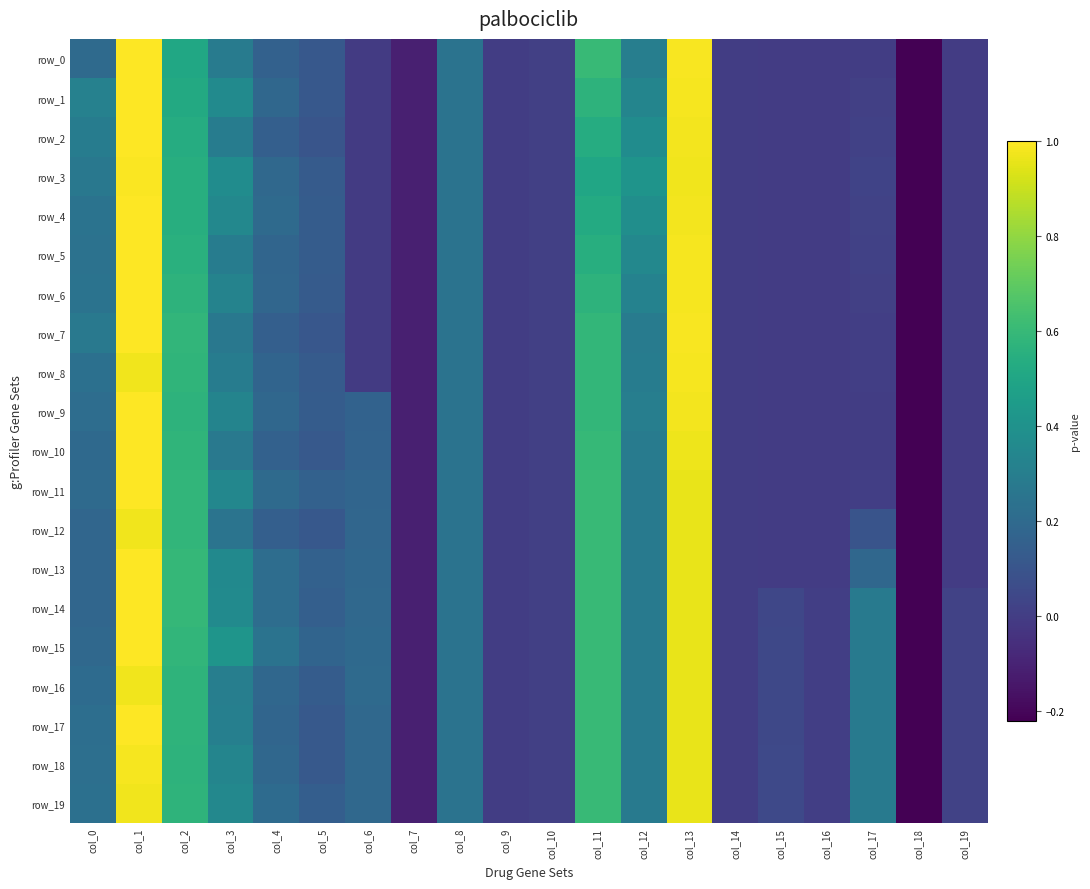

Reading left to right, extract all data points from this chart.

row_0: 0.2	1.0	0.5	0.3	0.2	0.1	-0.0	-0.1	0.2	0.0	0.0	0.6	0.3	1.0	-0.0	-0.0	-0.0	0.0	-0.2	-0.0
row_1: 0.3	1.0	0.5	0.4	0.2	0.1	-0.0	-0.1	0.2	0.0	0.0	0.6	0.3	1.0	-0.0	-0.0	-0.0	0.0	-0.2	-0.0
row_2: 0.3	1.0	0.5	0.3	0.1	0.1	-0.0	-0.1	0.2	0.0	0.0	0.5	0.4	1.0	-0.0	-0.0	-0.0	0.0	-0.2	-0.0
row_3: 0.3	1.0	0.5	0.4	0.2	0.1	-0.0	-0.1	0.2	0.0	0.0	0.5	0.4	1.0	-0.0	-0.0	-0.0	0.0	-0.2	-0.0
row_4: 0.2	1.0	0.5	0.3	0.2	0.1	-0.0	-0.1	0.2	0.0	0.0	0.5	0.4	1.0	-0.0	-0.0	-0.0	0.0	-0.2	-0.0
row_5: 0.2	1.0	0.6	0.3	0.2	0.1	-0.0	-0.1	0.2	0.0	0.0	0.5	0.4	1.0	-0.0	-0.0	-0.0	0.0	-0.2	-0.0
row_6: 0.2	1.0	0.6	0.3	0.2	0.1	-0.0	-0.1	0.2	0.0	0.0	0.6	0.3	1.0	-0.0	-0.0	-0.0	0.0	-0.2	-0.0
row_7: 0.3	1.0	0.6	0.3	0.1	0.1	-0.0	-0.1	0.2	0.0	0.0	0.6	0.3	1.0	-0.0	-0.0	-0.0	0.0	-0.2	-0.0
row_8: 0.2	1.0	0.6	0.3	0.2	0.1	-0.0	-0.1	0.2	0.0	0.0	0.6	0.3	1.0	-0.0	-0.0	-0.0	0.0	-0.2	-0.0
row_9: 0.2	1.0	0.6	0.3	0.2	0.1	0.2	-0.1	0.2	0.0	0.0	0.6	0.3	1.0	-0.0	-0.0	-0.0	0.0	-0.2	-0.0
row_10: 0.2	1.0	0.6	0.3	0.2	0.1	0.2	-0.1	0.2	0.0	0.0	0.6	0.3	1.0	-0.0	-0.0	-0.0	0.0	-0.2	-0.0
row_11: 0.2	1.0	0.6	0.3	0.2	0.2	0.2	-0.1	0.2	0.0	0.0	0.6	0.3	1.0	-0.0	-0.0	-0.0	0.0	-0.2	-0.0
row_12: 0.2	1.0	0.6	0.2	0.1	0.1	0.2	-0.1	0.2	0.0	0.0	0.6	0.3	1.0	-0.0	-0.0	-0.0	0.1	-0.2	-0.0
row_13: 0.2	1.0	0.6	0.4	0.2	0.2	0.2	-0.1	0.2	0.0	0.0	0.6	0.3	1.0	-0.0	-0.0	-0.0	0.2	-0.2	-0.0
row_14: 0.2	1.0	0.6	0.4	0.2	0.1	0.2	-0.1	0.2	0.0	0.0	0.6	0.3	1.0	0.0	0.0	0.0	0.3	-0.2	0.0
row_15: 0.2	1.0	0.6	0.4	0.2	0.2	0.2	-0.1	0.2	0.0	0.0	0.6	0.3	1.0	0.0	0.0	0.0	0.3	-0.2	0.0
row_16: 0.2	1.0	0.6	0.3	0.2	0.1	0.2	-0.1	0.2	0.0	0.0	0.6	0.3	1.0	0.0	0.0	0.0	0.3	-0.2	0.0
row_17: 0.2	1.0	0.6	0.3	0.2	0.1	0.2	-0.1	0.2	0.0	0.0	0.6	0.3	1.0	0.0	0.0	0.0	0.3	-0.2	0.0
row_18: 0.2	1.0	0.6	0.3	0.2	0.1	0.2	-0.1	0.2	0.0	0.0	0.6	0.3	1.0	0.0	0.0	0.0	0.3	-0.2	0.0
row_19: 0.2	1.0	0.6	0.3	0.2	0.1	0.2	-0.1	0.2	0.0	0.0	0.6	0.3	1.0	0.0	0.0	0.0	0.3	-0.2	0.0